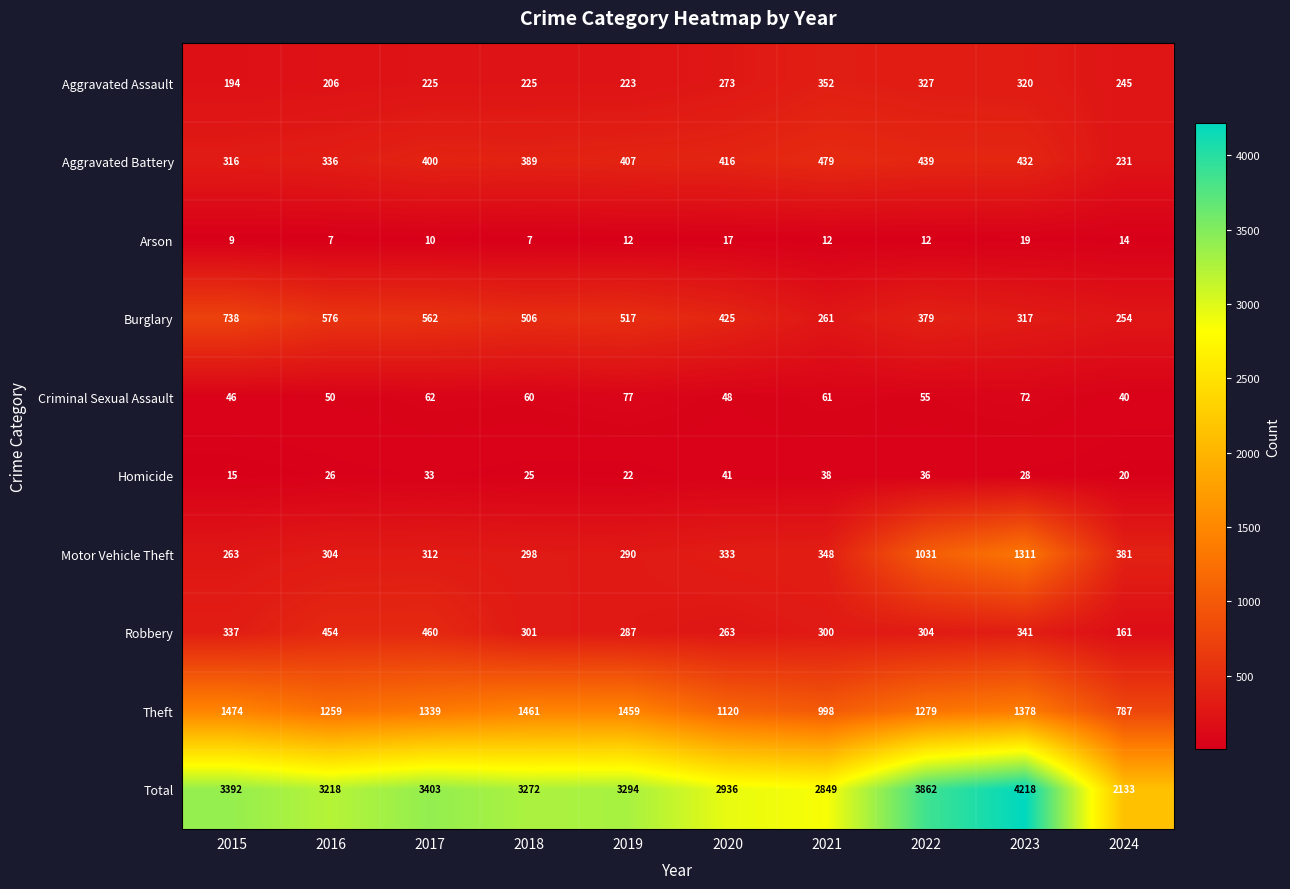

How many distinct data groups are displayed?

10